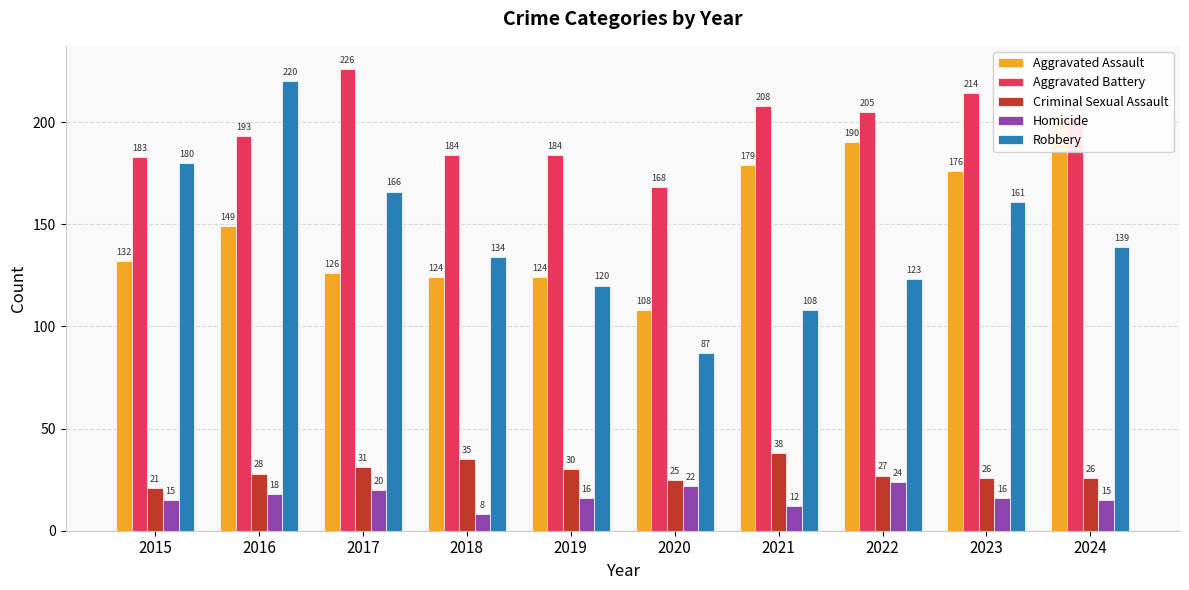

Which series has the largest total across all categories?

Aggravated Battery